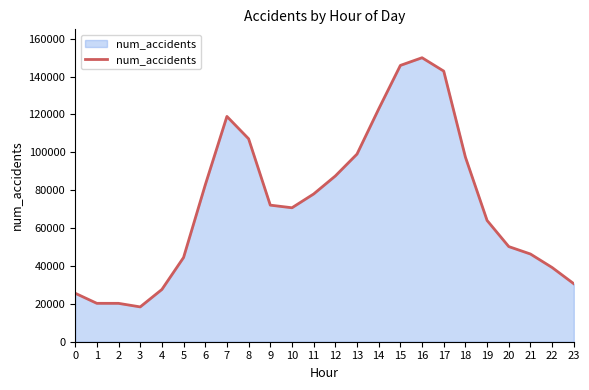

How many lines are shown in the chart?

1